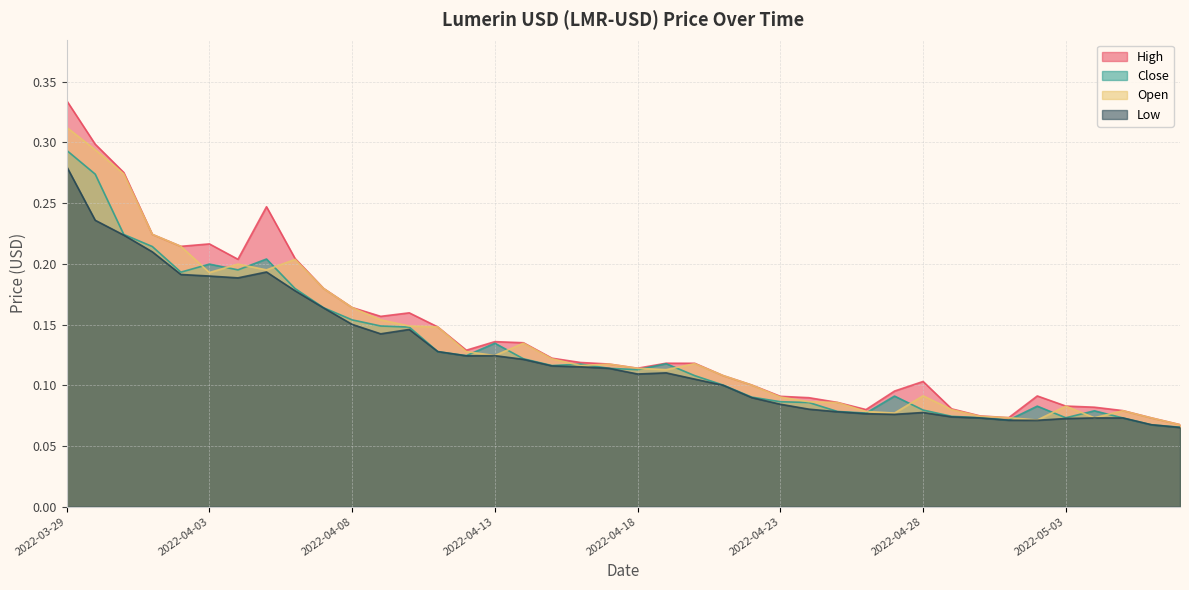

How many intersections are there between Open and Close?

16